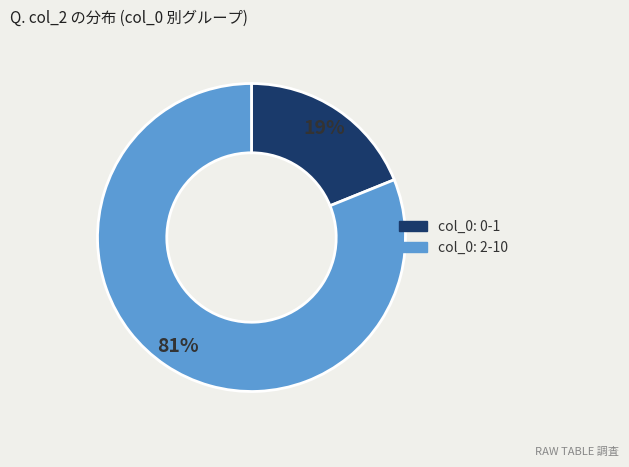

To the nearest percent, what is the average slice percentage?

50%